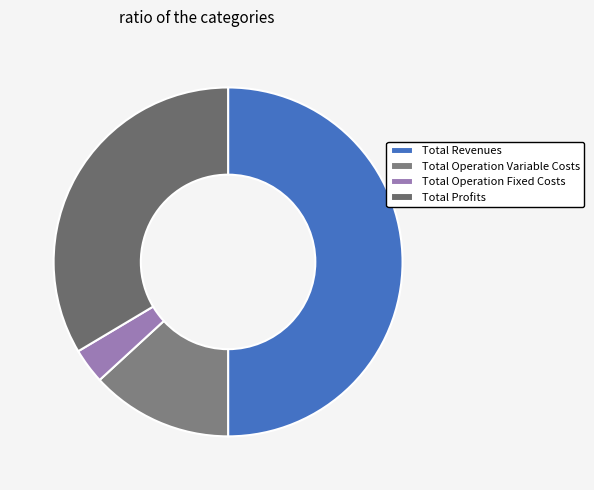

Rank the categories by value from highest to lowest.

Total Revenues, Total Profits, Total Operation Variable Costs, Total Operation Fixed Costs